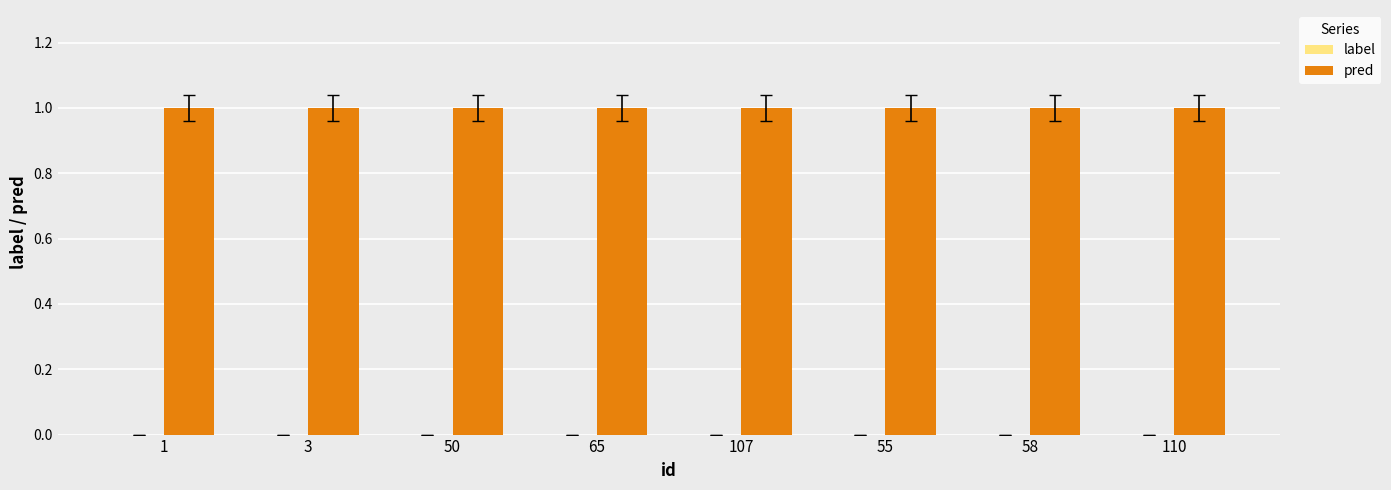

Is it true that label equals 0 at 110?

True